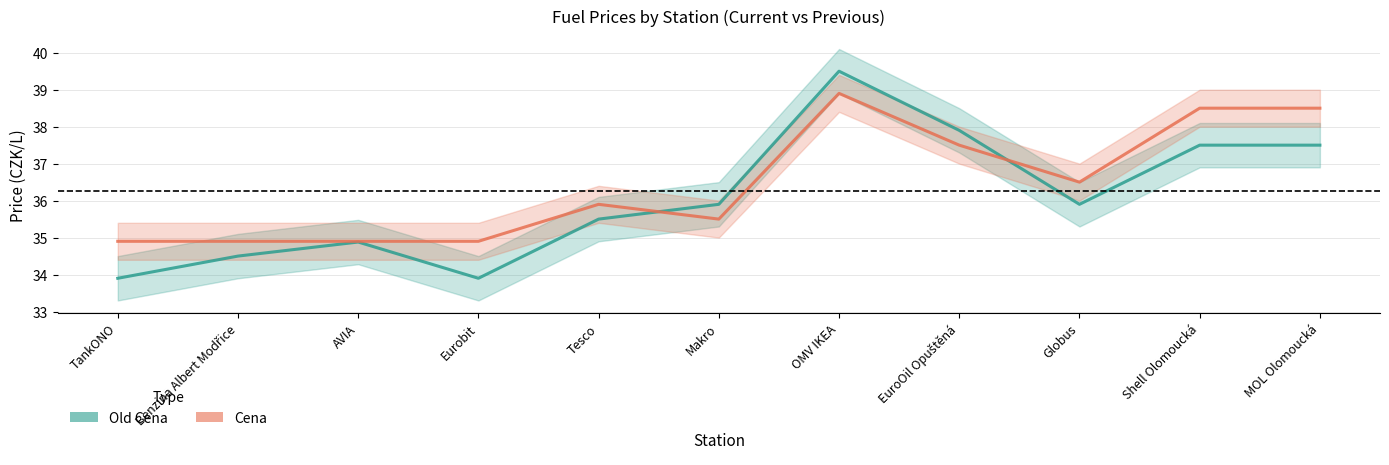

What is the total value across all series at Eurobit?

68.8